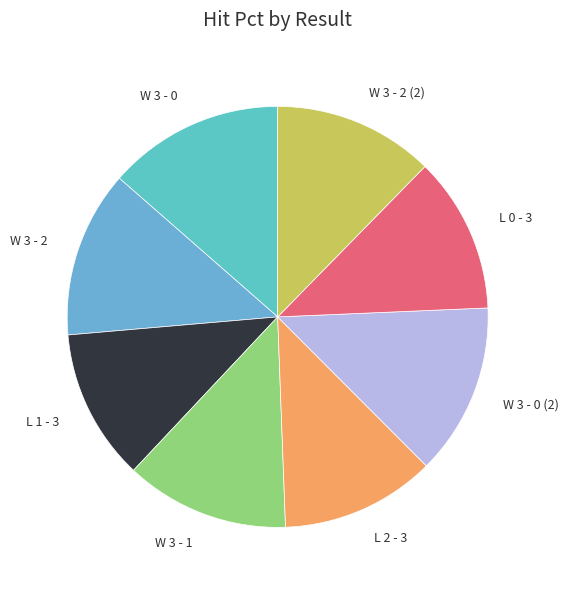

Combined, do W 3 - 2 (2) and W 3 - 1 account for over 50%?

No